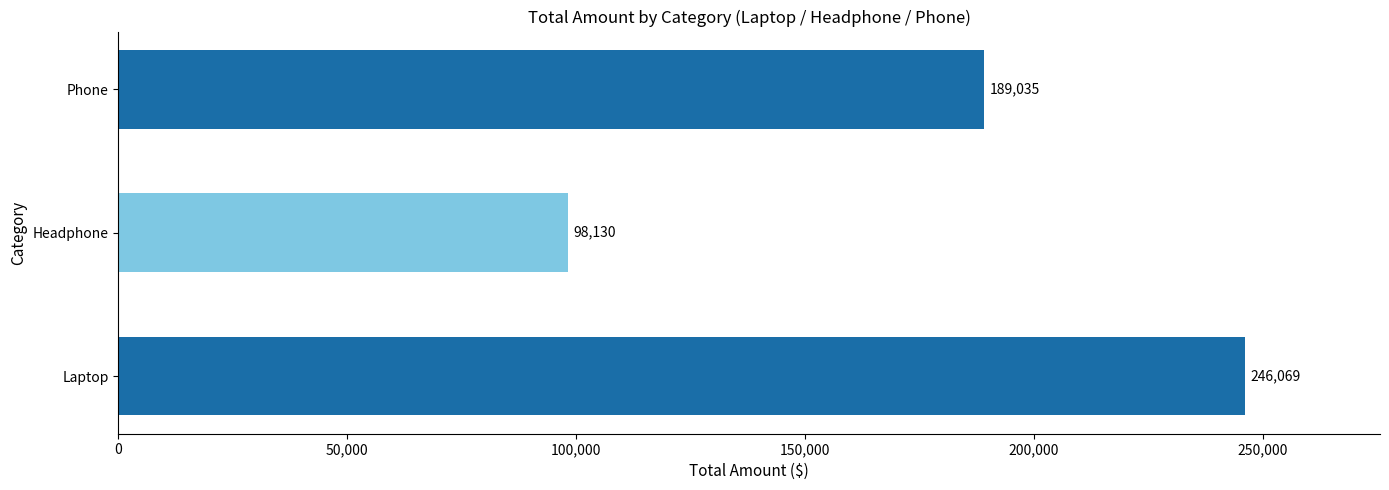

Which category has the lowest value across all series?

Headphone